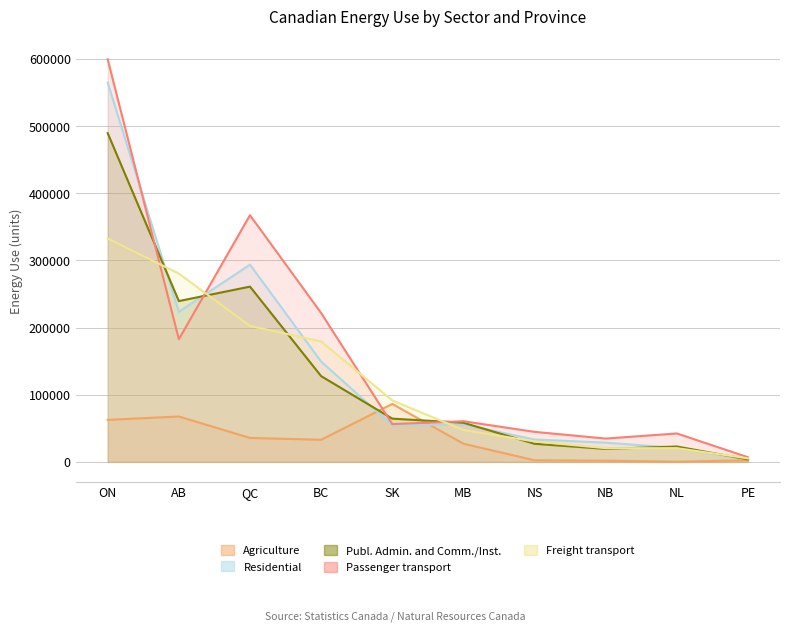

Reading right to left, transcribe all the data shown in this chart.

Agriculture: 2426	298	1786	2341	27077	86258	32940	35642	67566	62508
Residential: 3625	20820	28667	33267	55826	54350	149380	293628	223283	564545
Publ. Admin. and Comm./Inst.: 3645	22899	19327	26934	58246	64354	127641	260905	239374	489324
Passenger transport: 6900	42300	34700	44700	60500	56200	221600	367200	182600	599300
Freight transport: 5200	20400	20400	30400	47400	91500	179300	202400	280300	332600